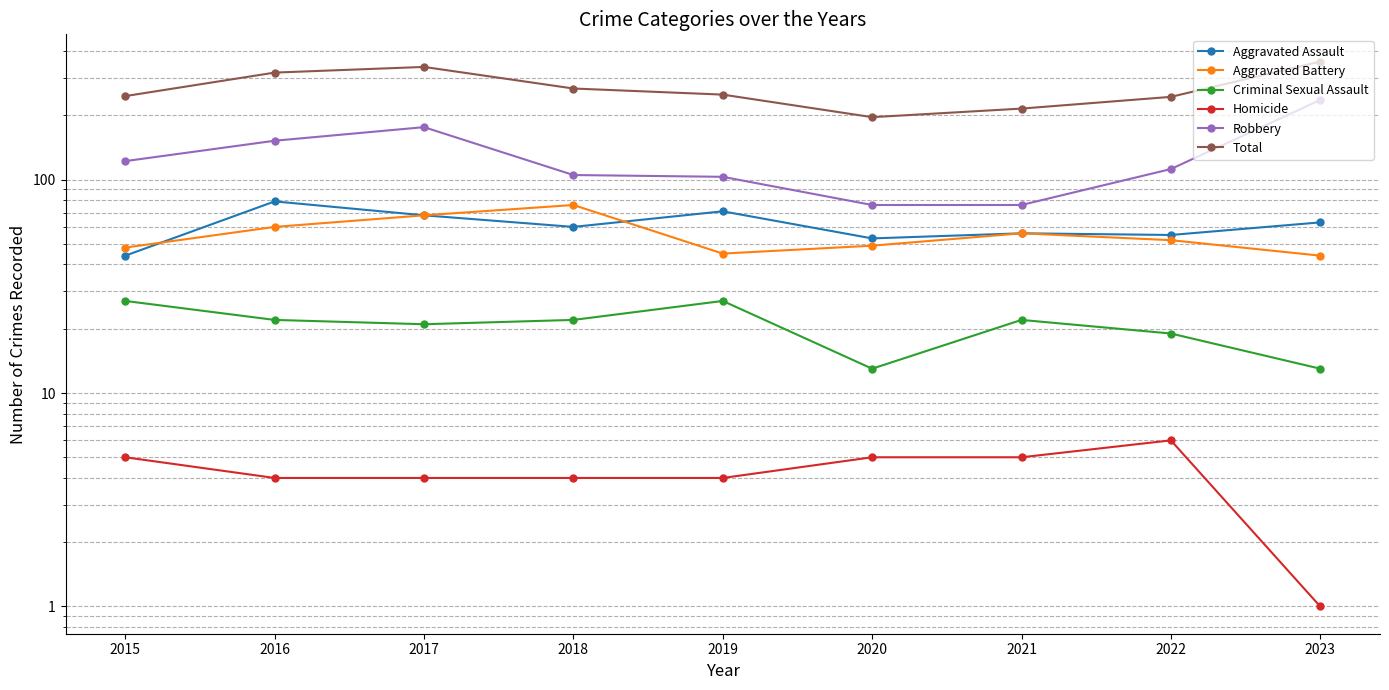

At which label is Criminal Sexual Assault closest to 20?

2017